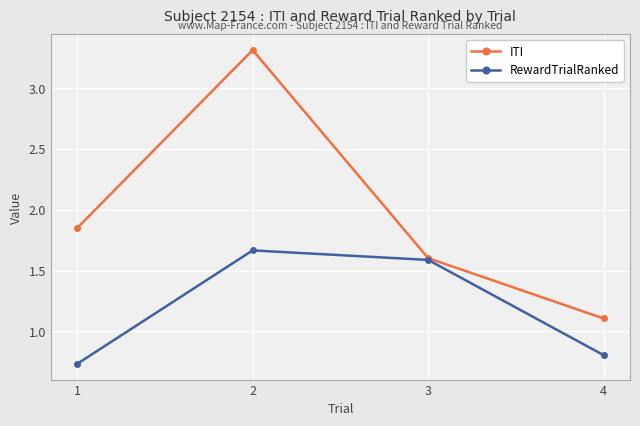

At which label is ITI closest to 2?

1